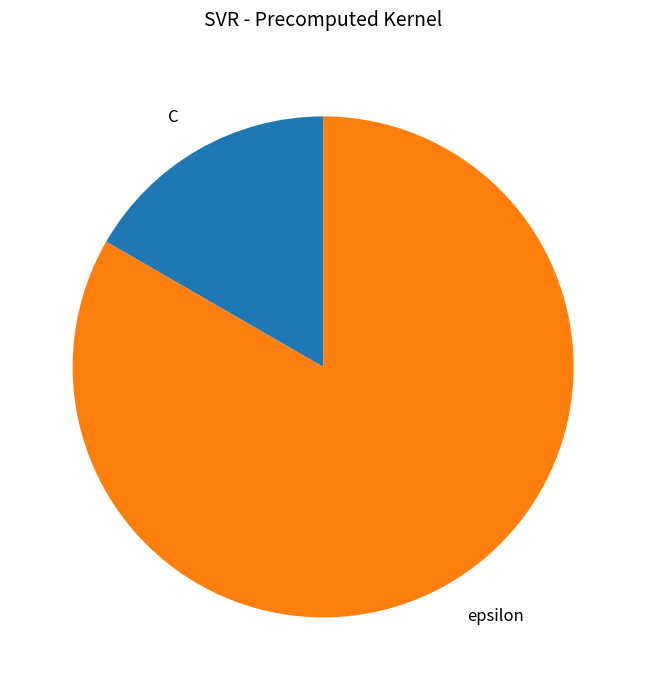

How many slices are in this pie chart?

2